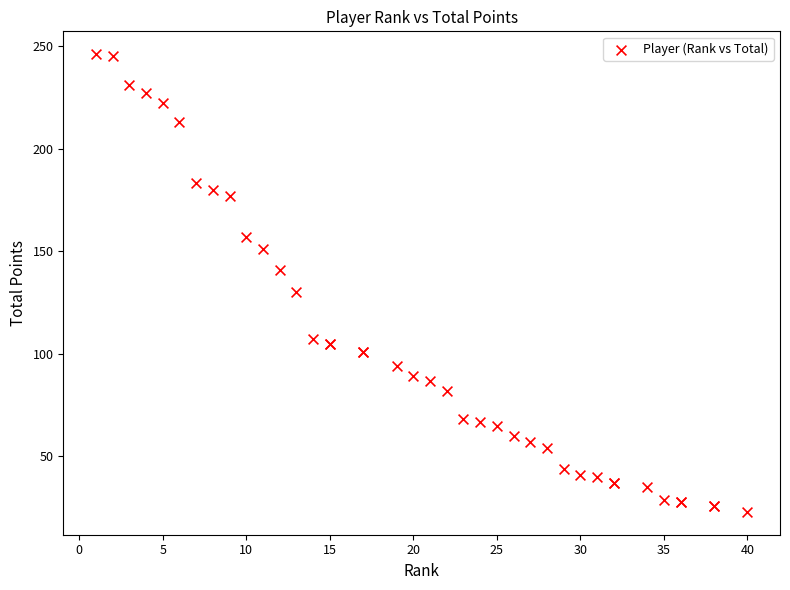

What Y value in the scatter plot is closest to 134?

130